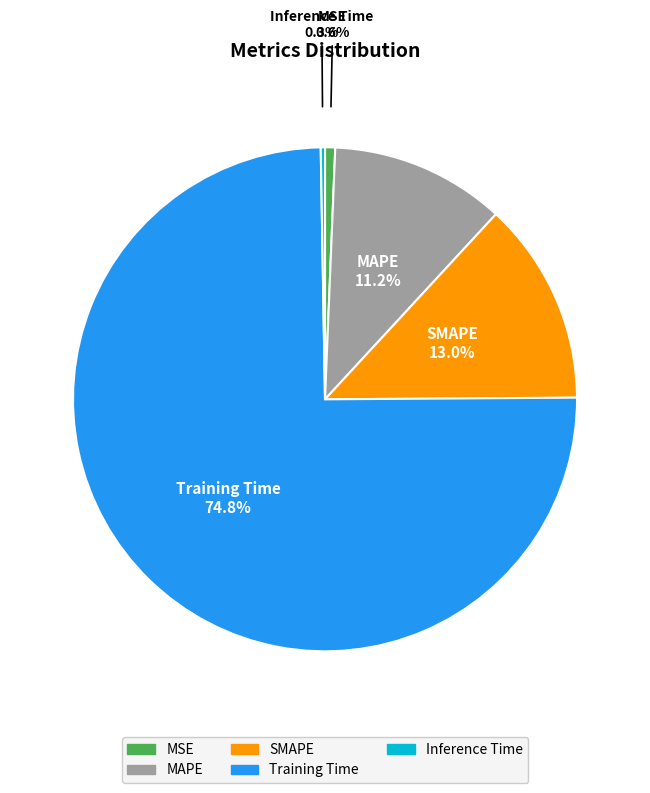

Is Training Time the majority of the pie?

Yes